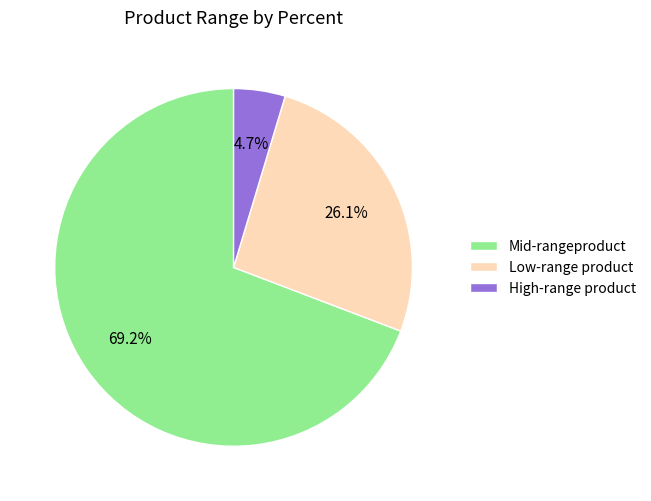

Which slice is the smallest?

High-range product